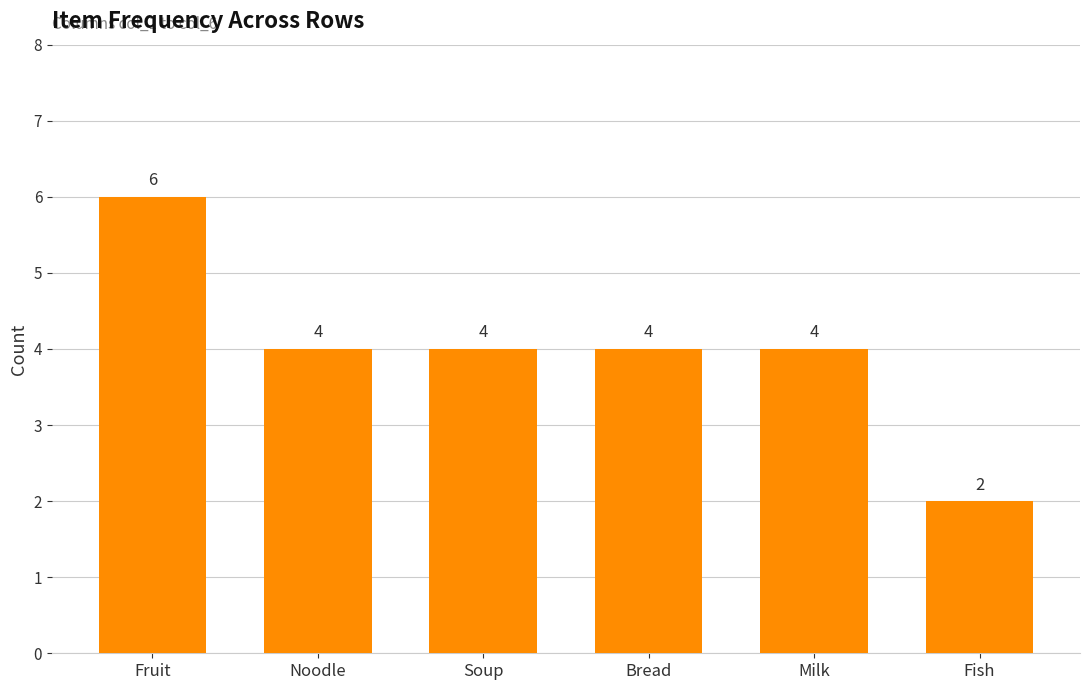

How many bars are there in total?

6